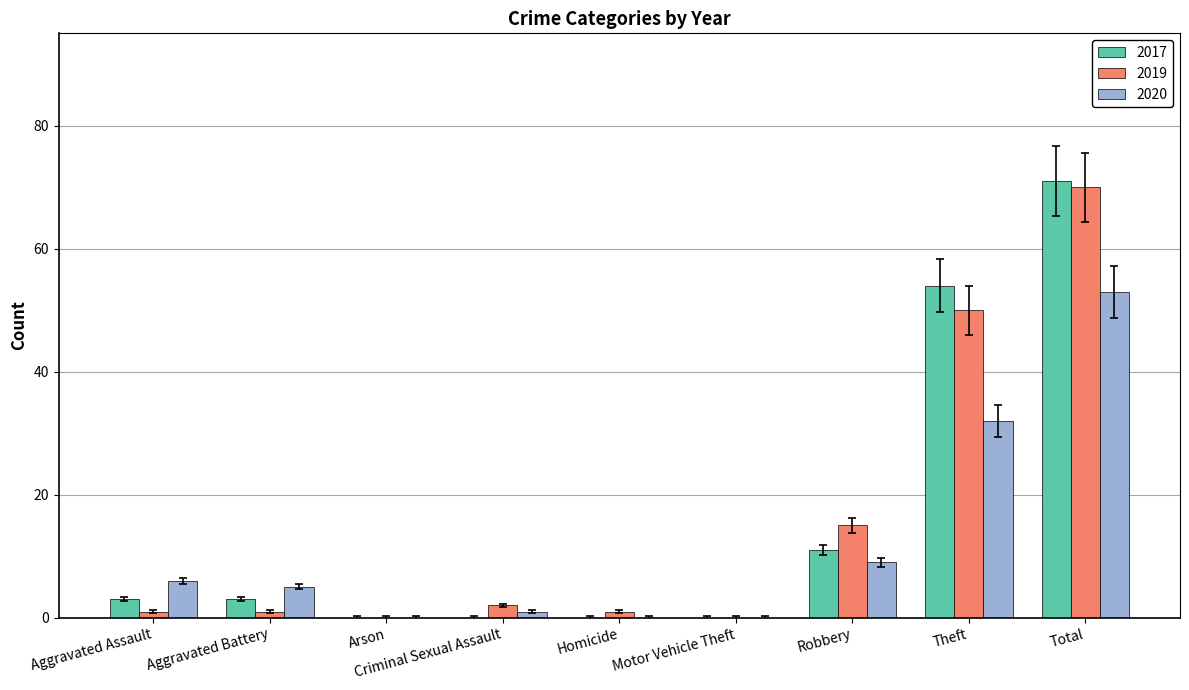

The value of 2017 at Motor Vehicle Theft is 39. True or false?

False